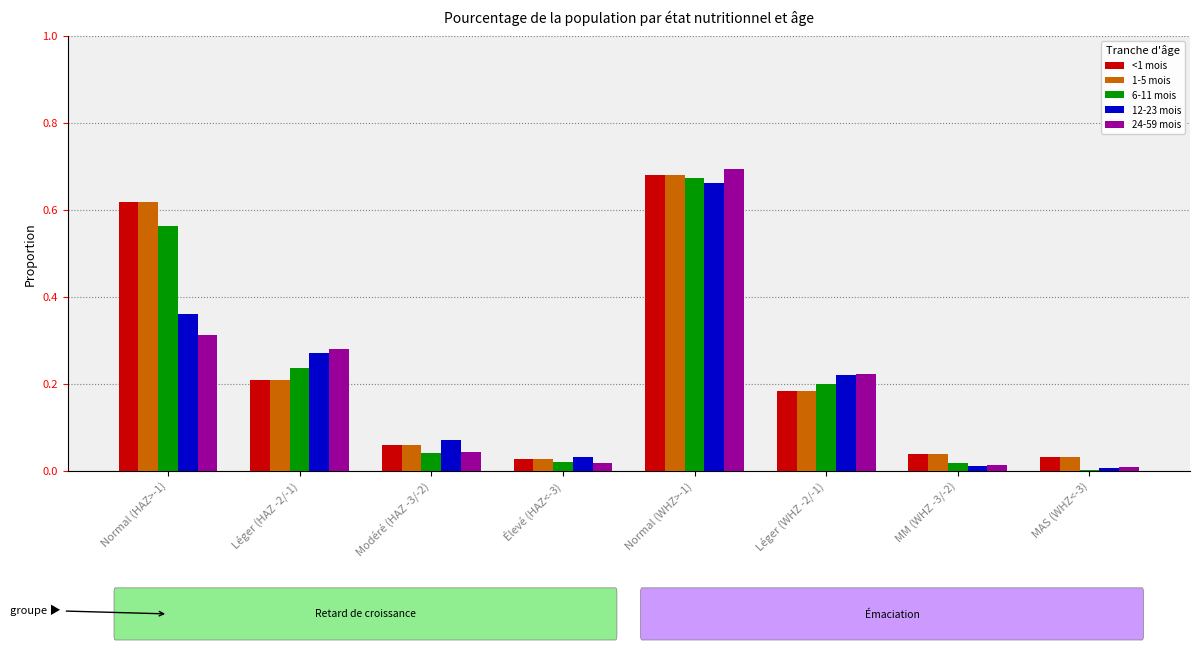

Is the value of 1-5 mois at Léger (HAZ -2/-1) greater than the value of <1 mois at MAS (WHZ<-3)?

Yes